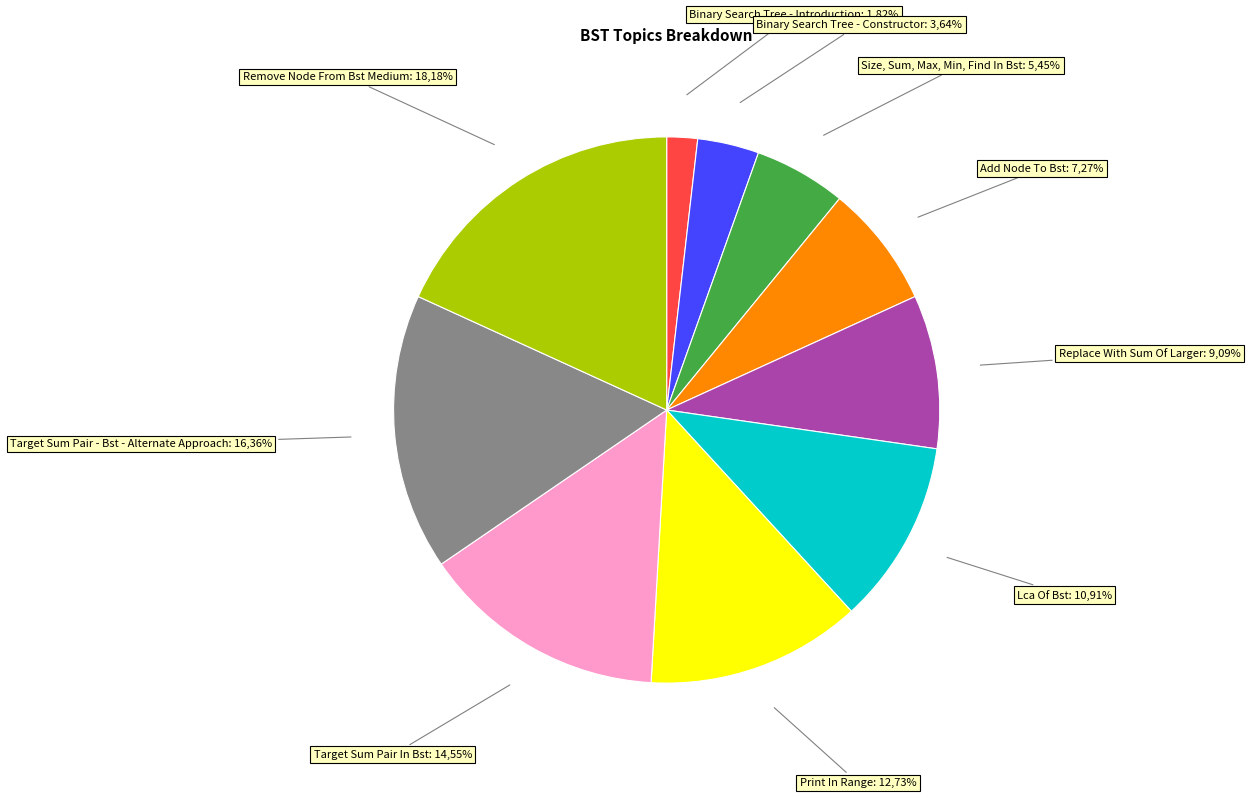

How many slices are in this pie chart?

10